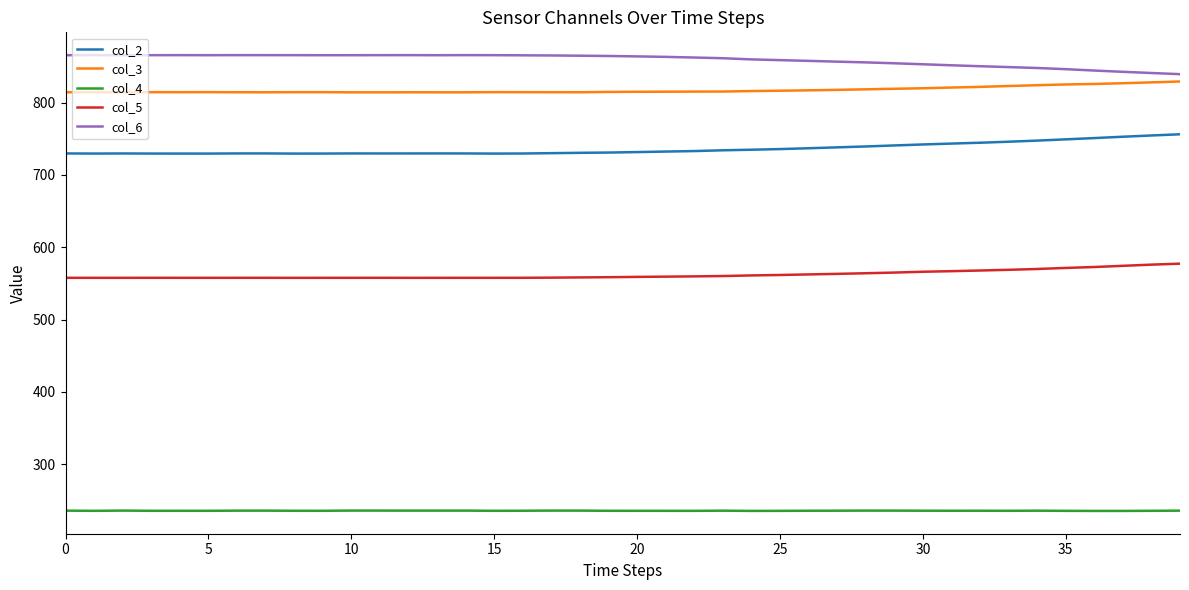

List the series in order of their peak value, lowest first.

col_4, col_5, col_2, col_3, col_6